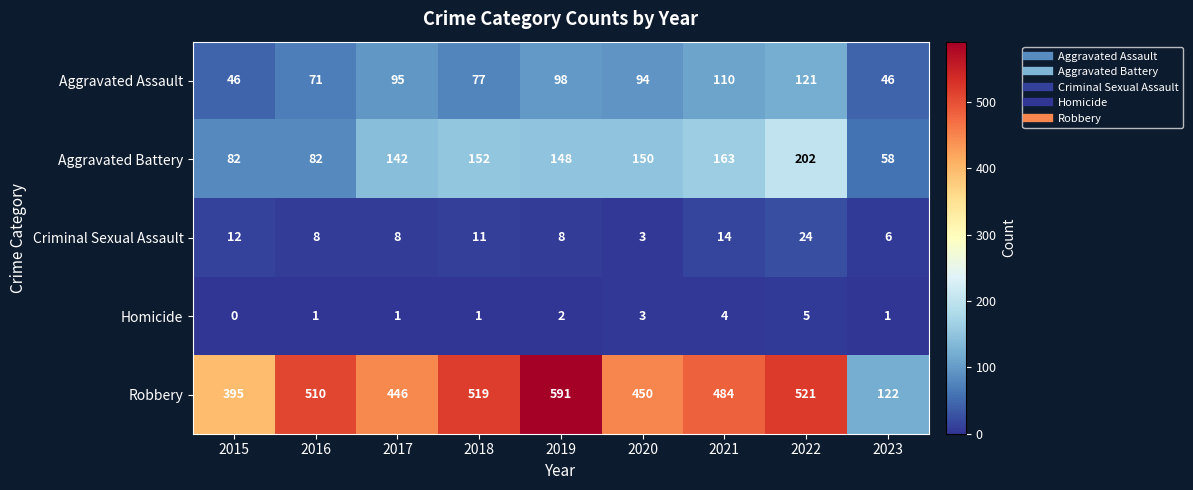

The Robbery series shows 752 at 2016. True or false?

False